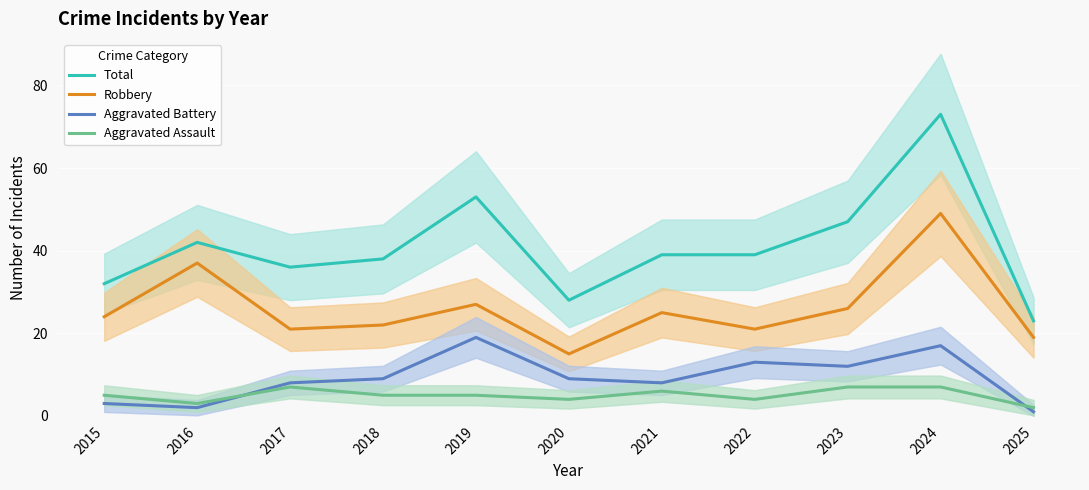

Reading left to right, list all the values displayed in this chart.

Total: 32	42	36	38	53	28	39	39	47	73	23
Robbery: 24	37	21	22	27	15	25	21	26	49	19
Aggravated Battery: 3	2	8	9	19	9	8	13	12	17	1
Aggravated Assault: 5	3	7	5	5	4	6	4	7	7	2